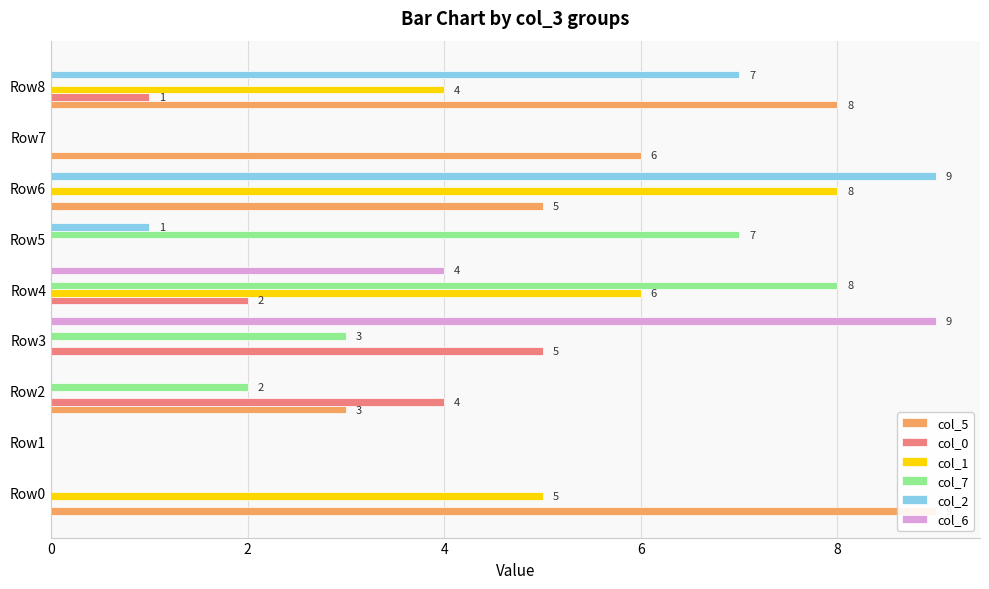

What are all the series names shown in the legend?

col_5, col_0, col_1, col_7, col_2, col_6